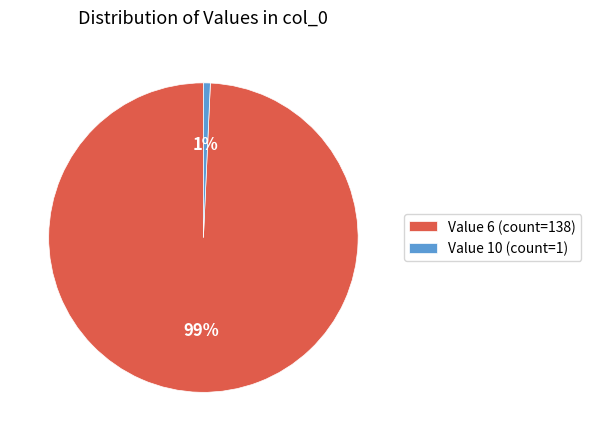

How many segments does this pie chart have?

2